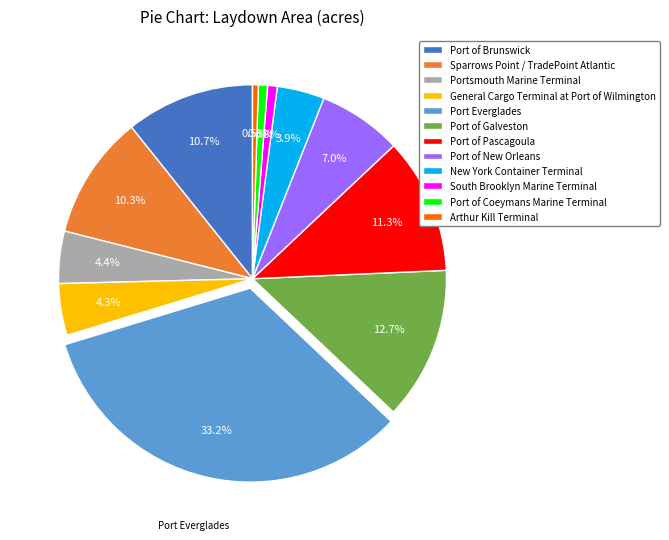

What is the total percentage of South Brooklyn Marine Terminal and Port of Pascagoula?

12.1%